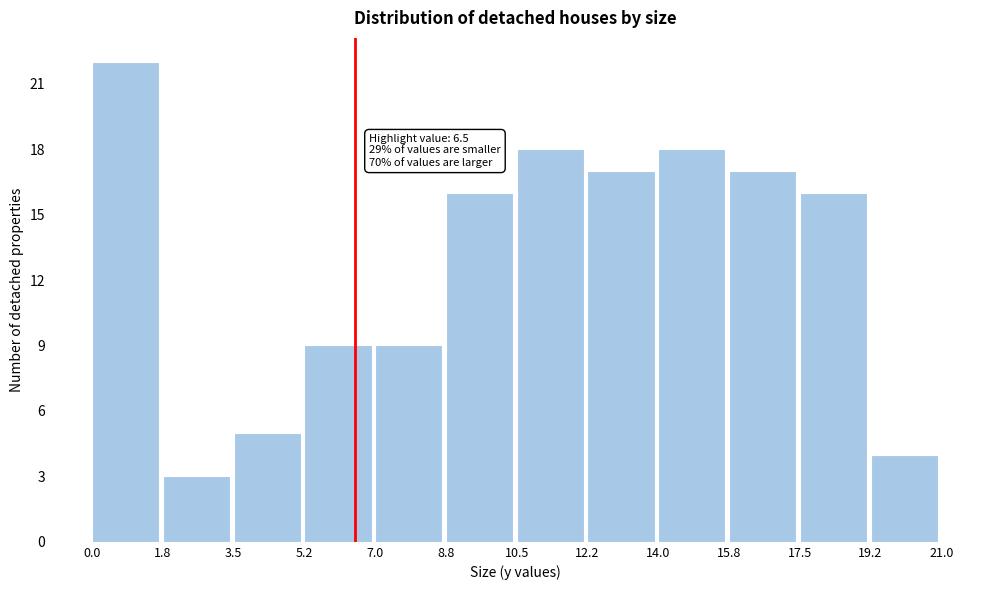

Which range on the x-axis has the tallest bar?

0.0 to 1.8